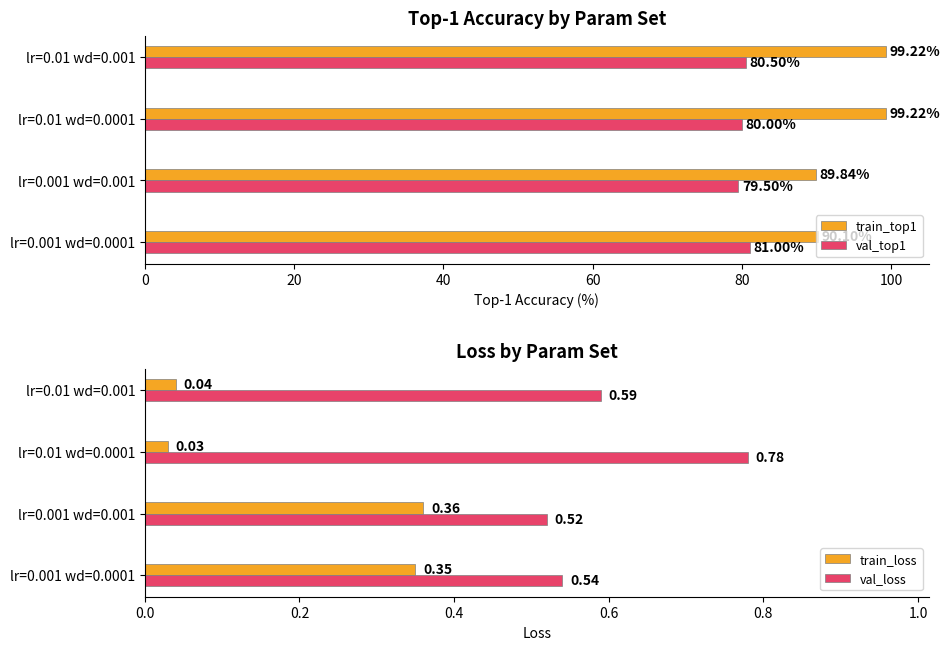

What is the value of the train_top1 bar at the 3rd from the left?

99.2